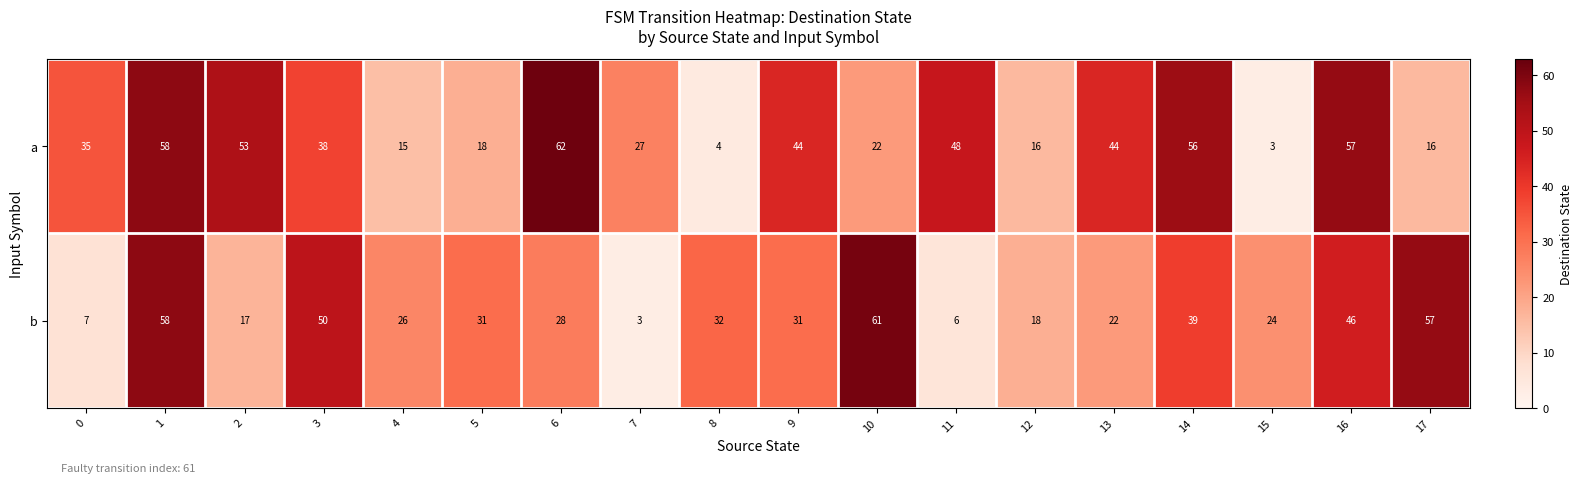

Rank the series by their average value, from lowest to highest.

b, a